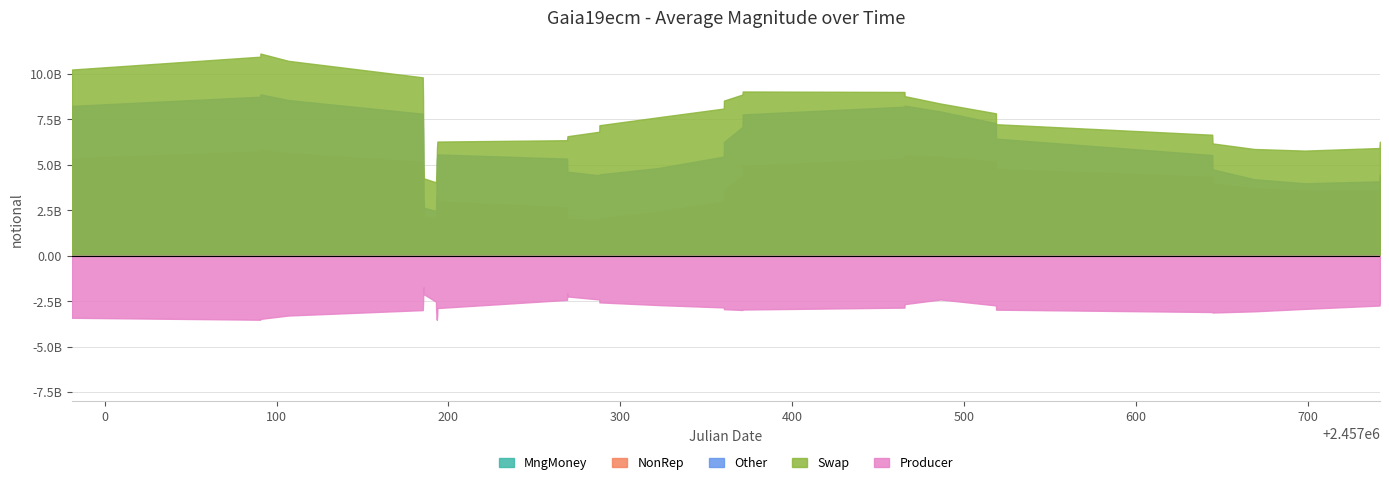

Reading left to right, list all the values displayed in this chart.

2456980.9	2457090.5	2457090.6	2457106.9	2457185.1	2457185.2	2457185.3	2457185.5	2457185.6	2457185.7	2457192.7	2457192.8	2457193.0	2457193.1	2457193.2	2457193.3	2457193.5	2457193.6	2457269.0	2457269.1	2457269.3	2457287.8	2457287.8	2457322.5	2457360.2	2457360.3	2457371.0	2457371.2	2457465.3	2457465.4	2457486.3	2457518.6	2457518.6	2457644.4	2457644.6	2457668.8	2457698.3	2457741.8	2457742.0